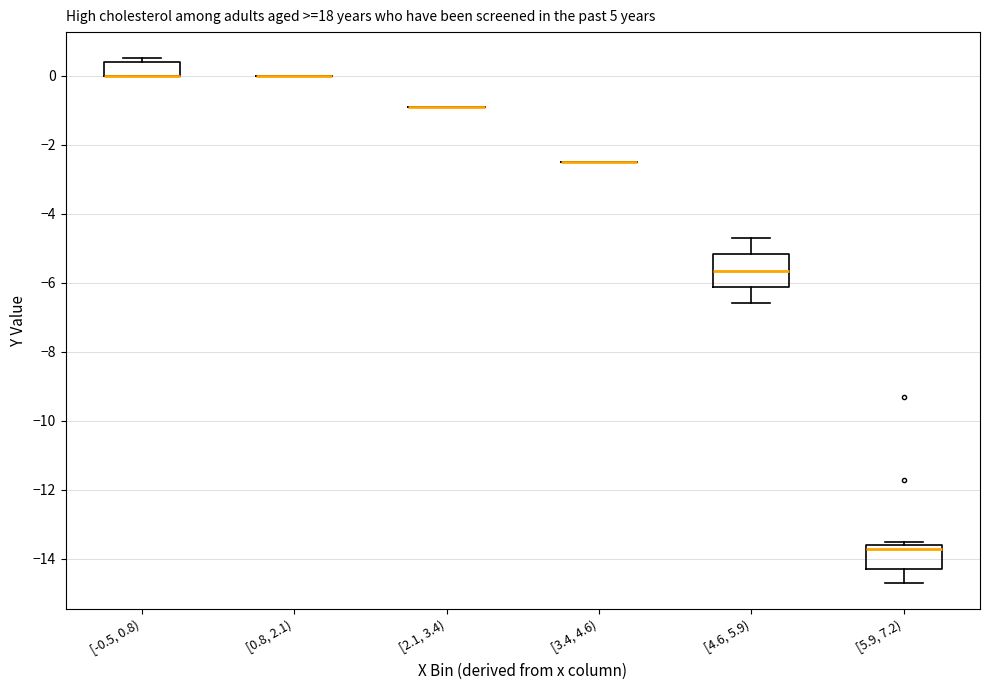

Which box is the tallest, from its lower edge to its upper edge?

[4.6, 5.9)